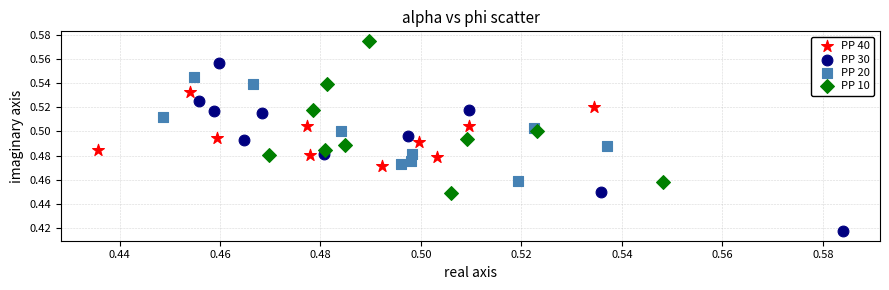

Which series contains the lowest Y value?

PP 30